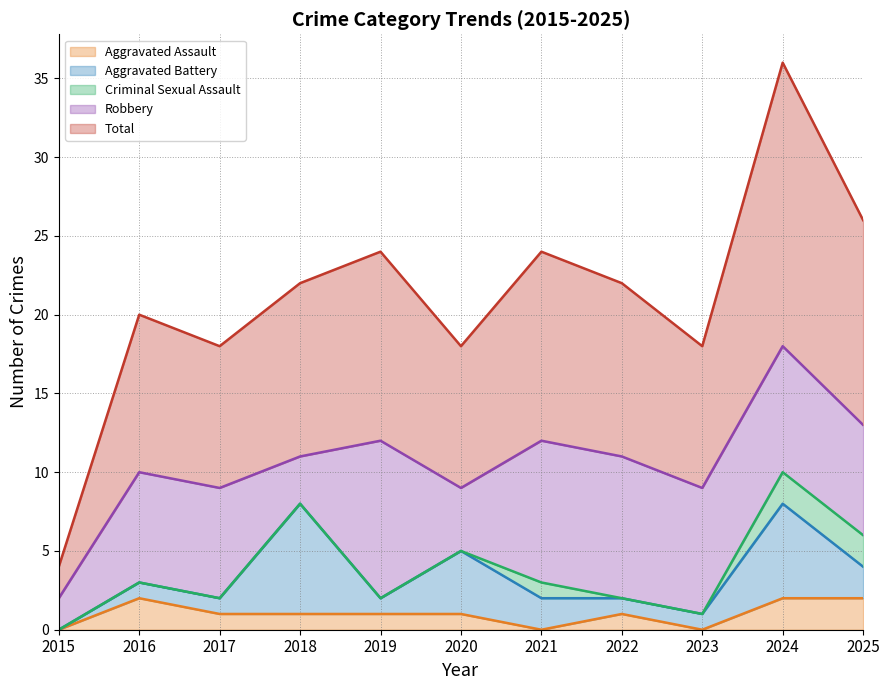

What are all the series names shown in the legend?

Aggravated Assault, Aggravated Battery, Criminal Sexual Assault, Robbery, Total